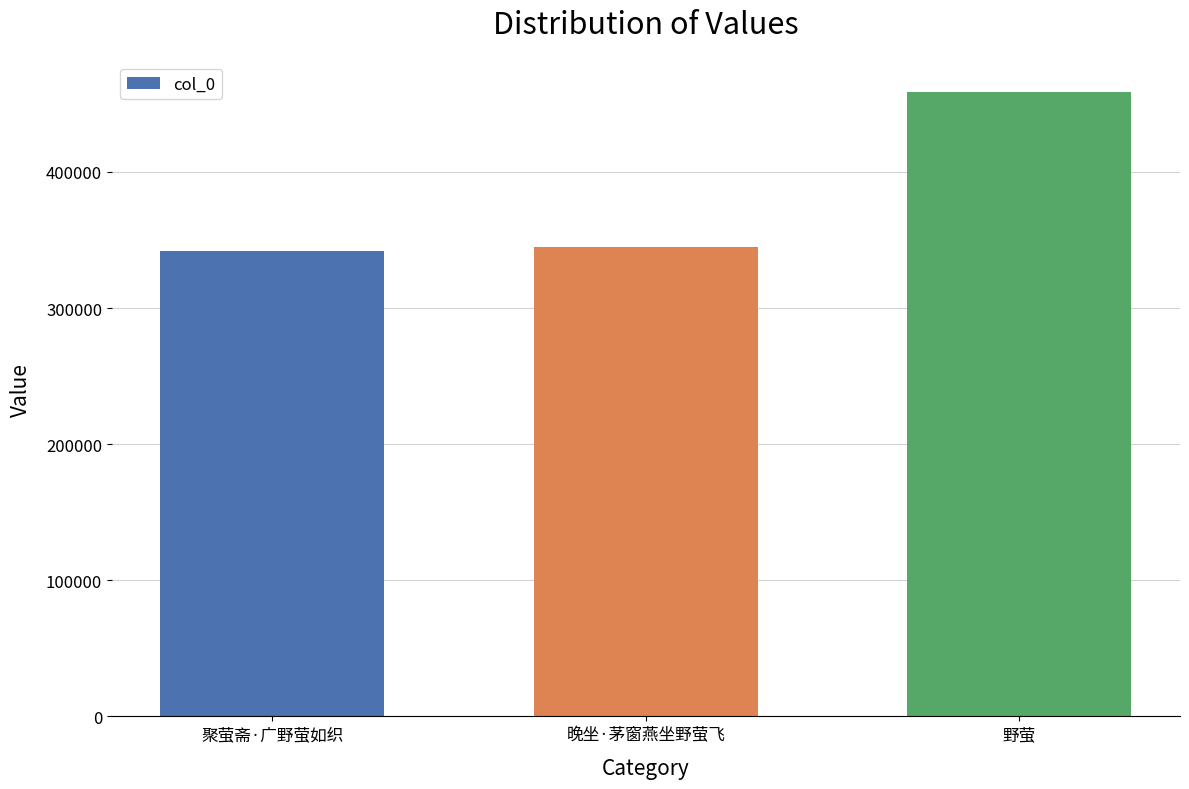

What is the label of the 2nd bar from the right?

晚坐·茅窗燕坐野萤飞